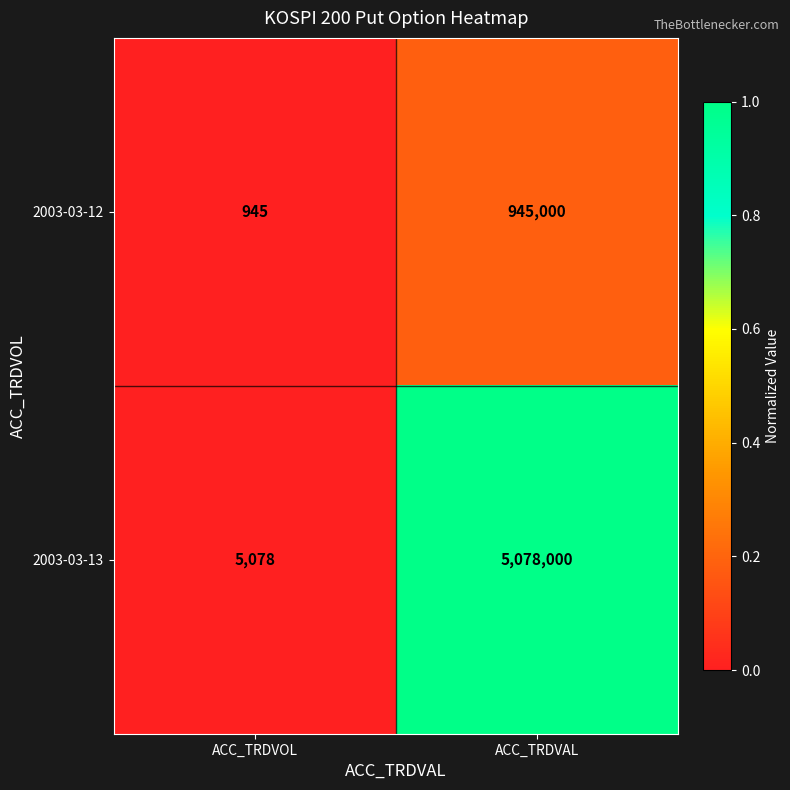

Reading left to right, transcribe all the data shown in this chart.

2003-03-12: 945	945000
2003-03-13: 5078	5078000